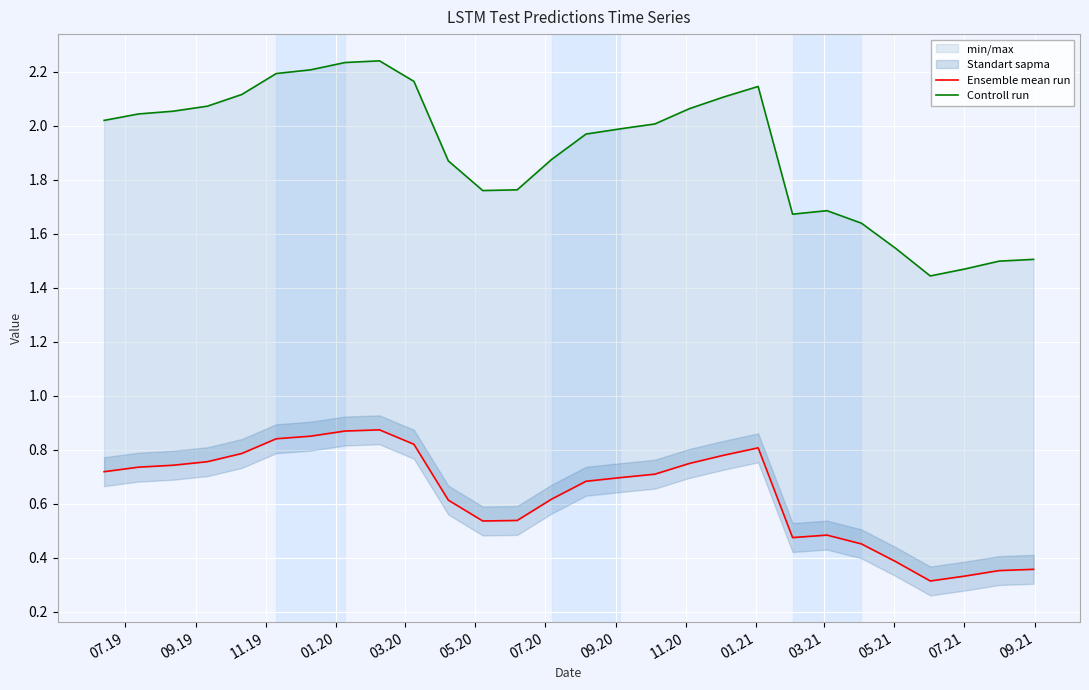

True or false: Ensemble mean run and Controll run intersect in this chart.

False